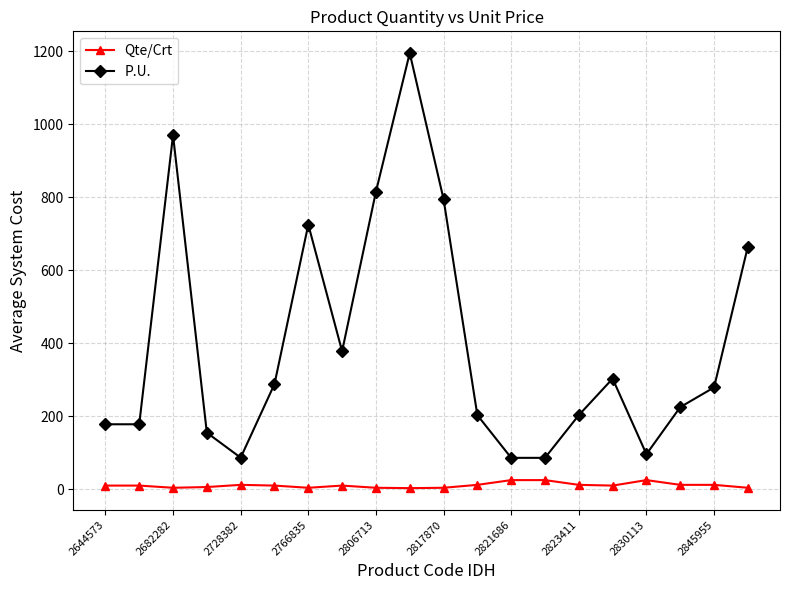

What is the maximum value shown in the chart?

1195.0